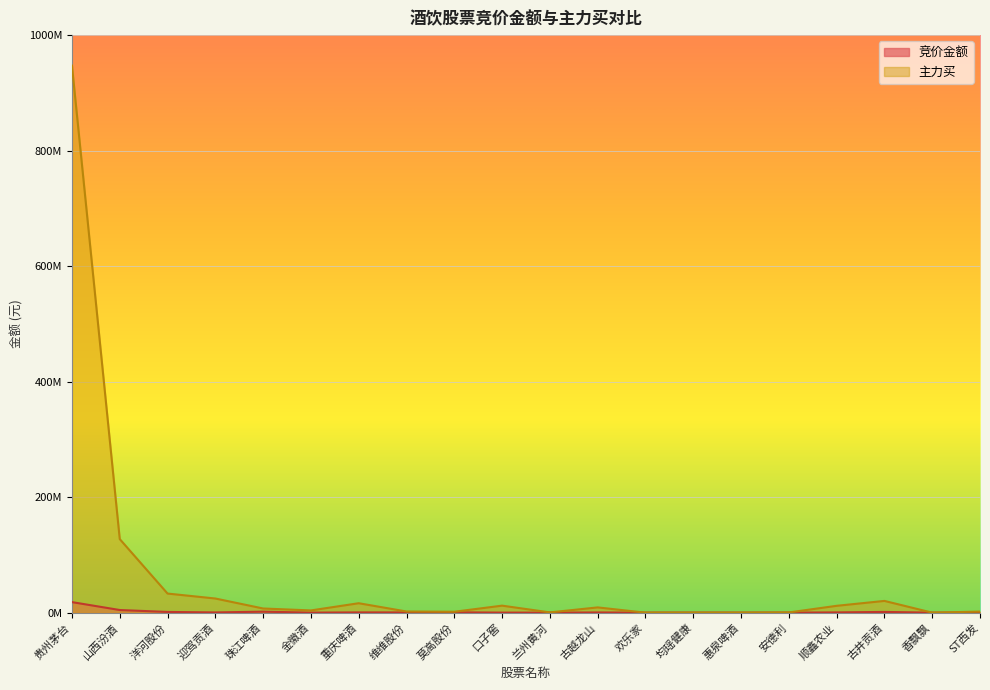

How many lines are shown in the chart?

2